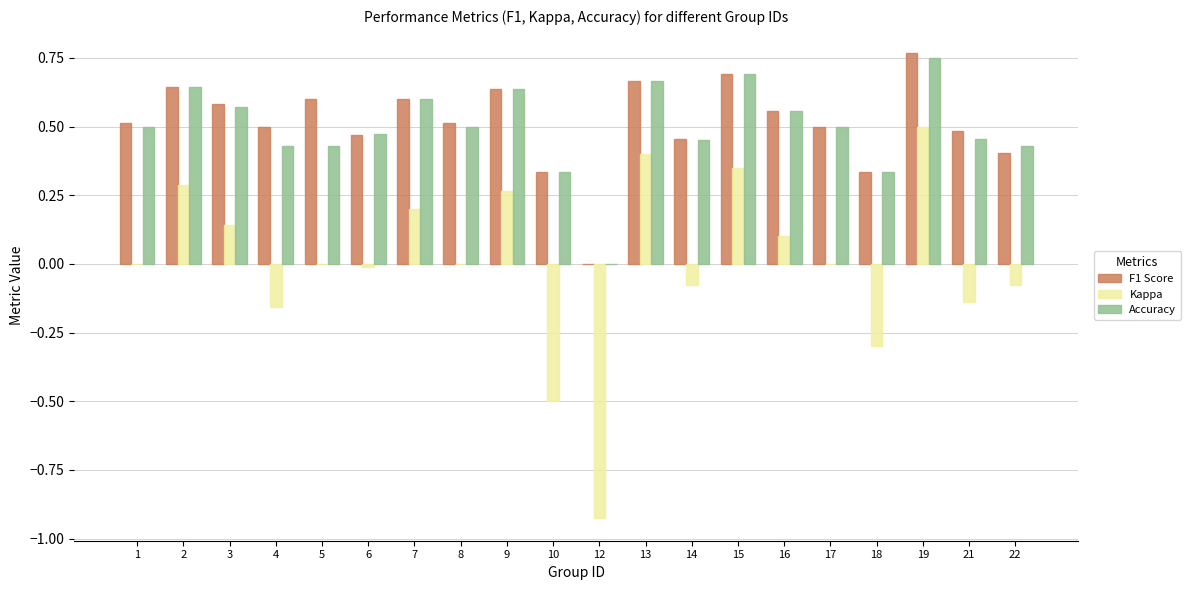

Is it true that F1 Score equals 0.6 at 9?

True